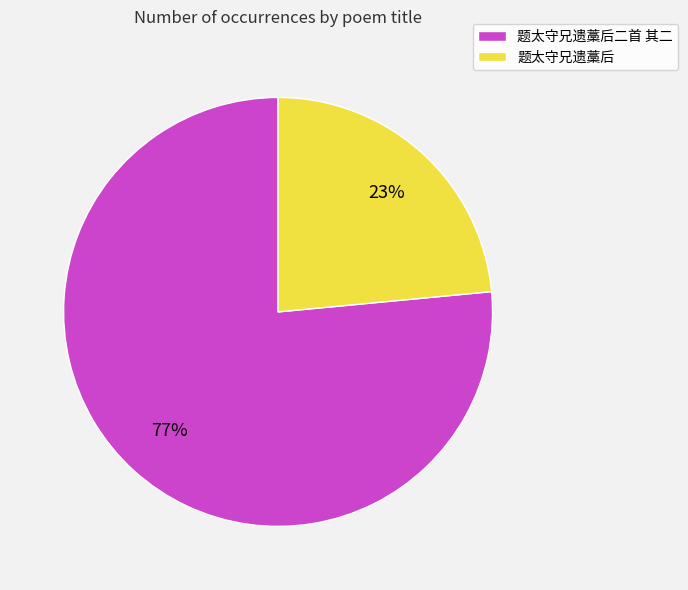

Which has a higher value, 题太守兄遗藁后 or 题太守兄遗藁后二首 其二?

题太守兄遗藁后二首 其二